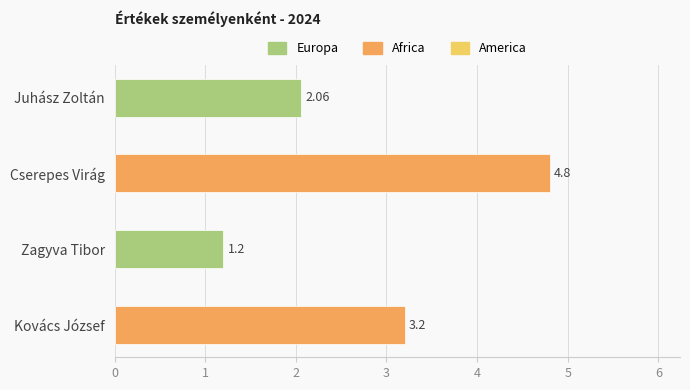

How many series are shown in this chart?

1